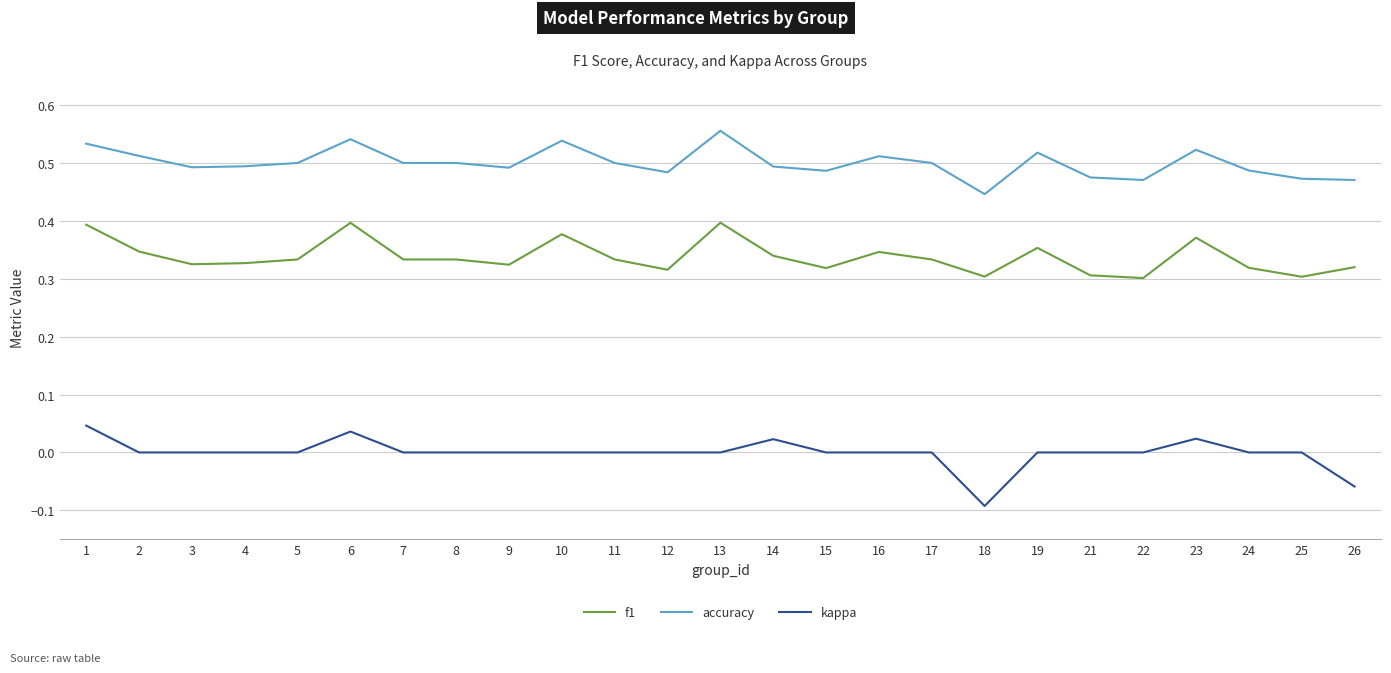

What are all the series names shown in the legend?

f1, accuracy, kappa